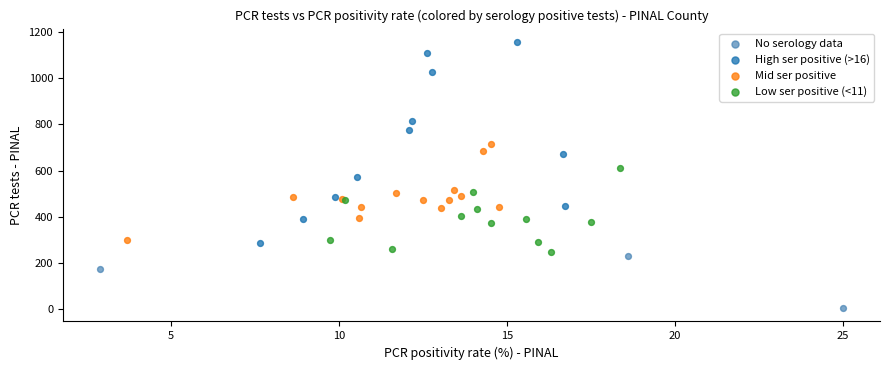

Which series reaches the maximum Y coordinate?

High ser positive (>16)